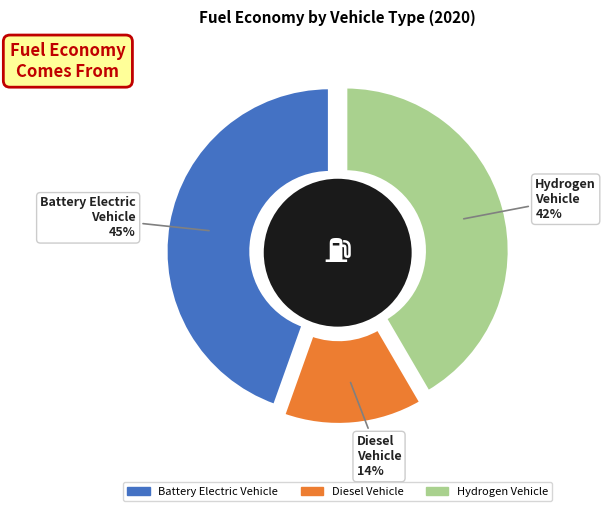

What is the largest slice in the pie chart?

battery electric vehicle